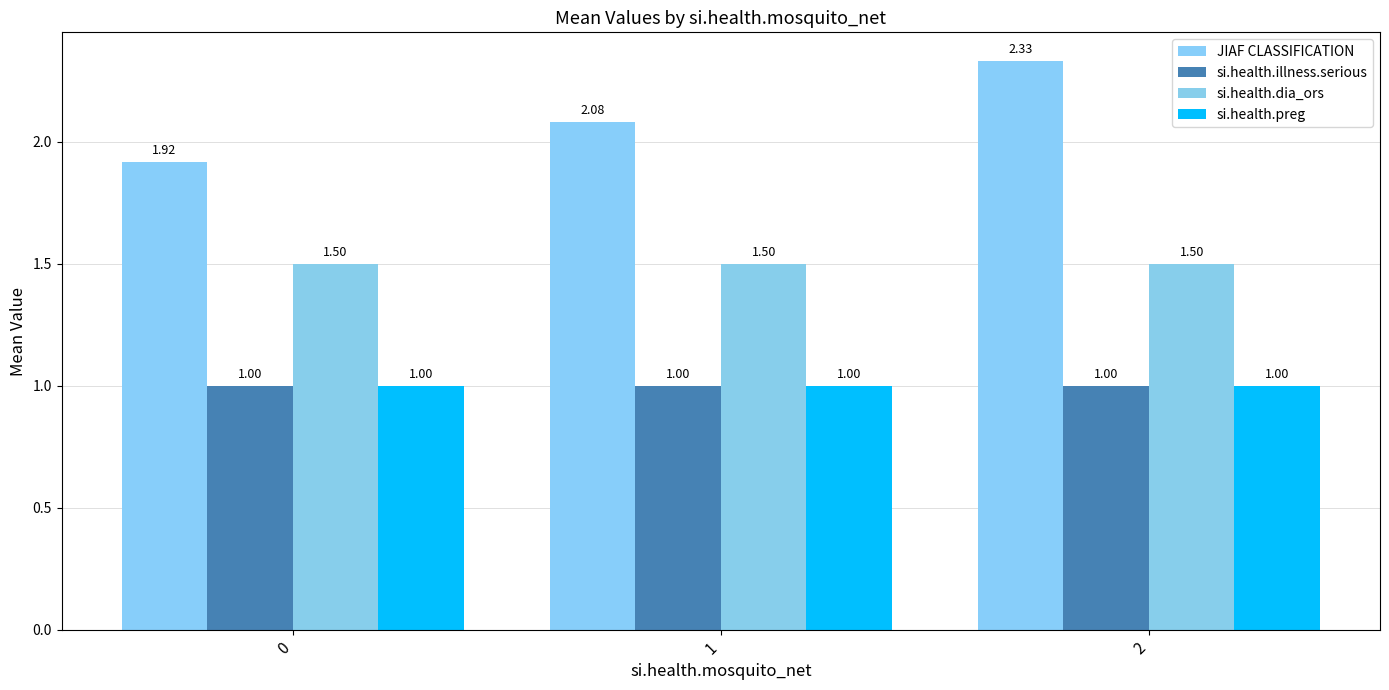

What are all the series names shown in the legend?

JIAF CLASSIFICATION, si.health.illness.serious, si.health.dia_ors, si.health.preg